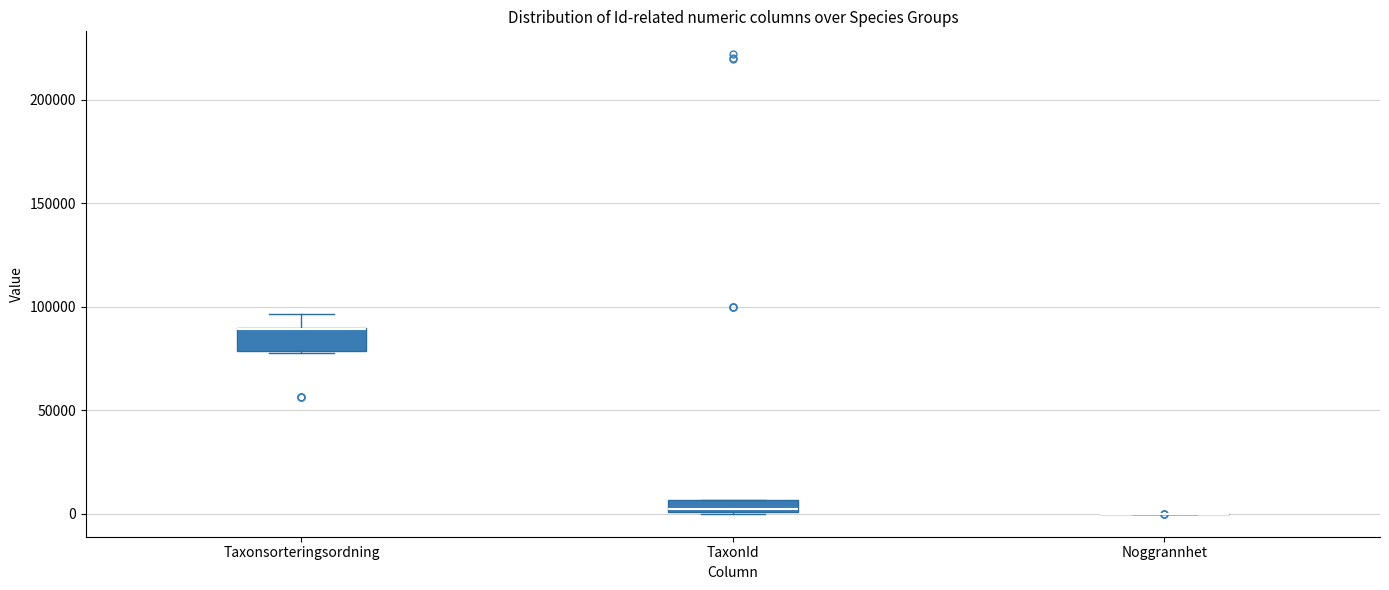

Which box is the tallest, from its lower edge to its upper edge?

Taxonsorteringsordning